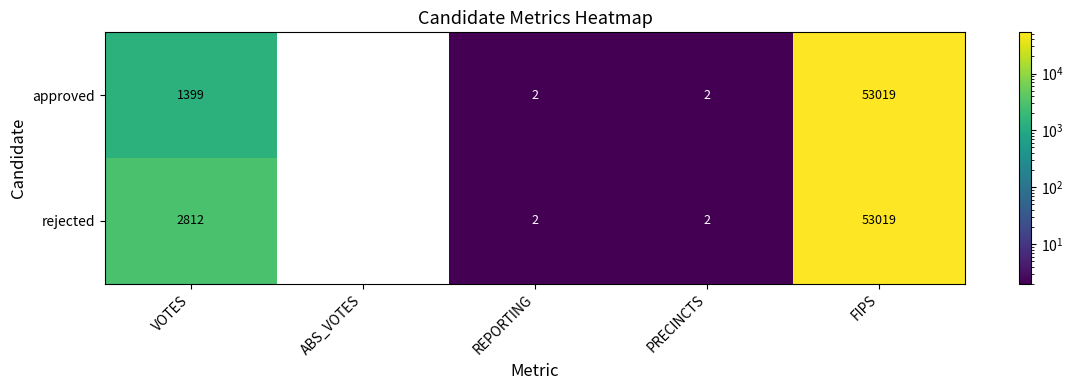

Which series changed the most between VOTES and REPORTING?

rejected